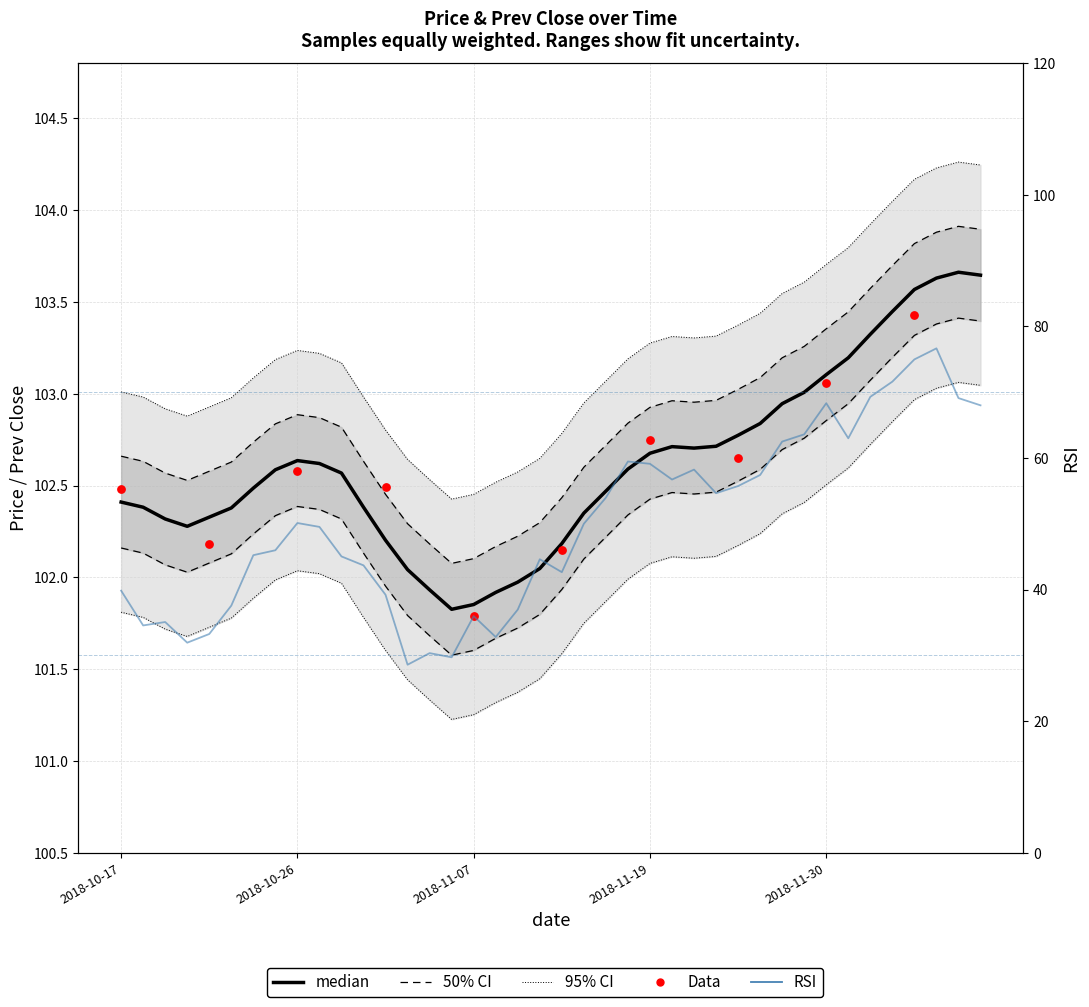

Is the value of price at 12 greater than the value of rsi at 7?

Yes